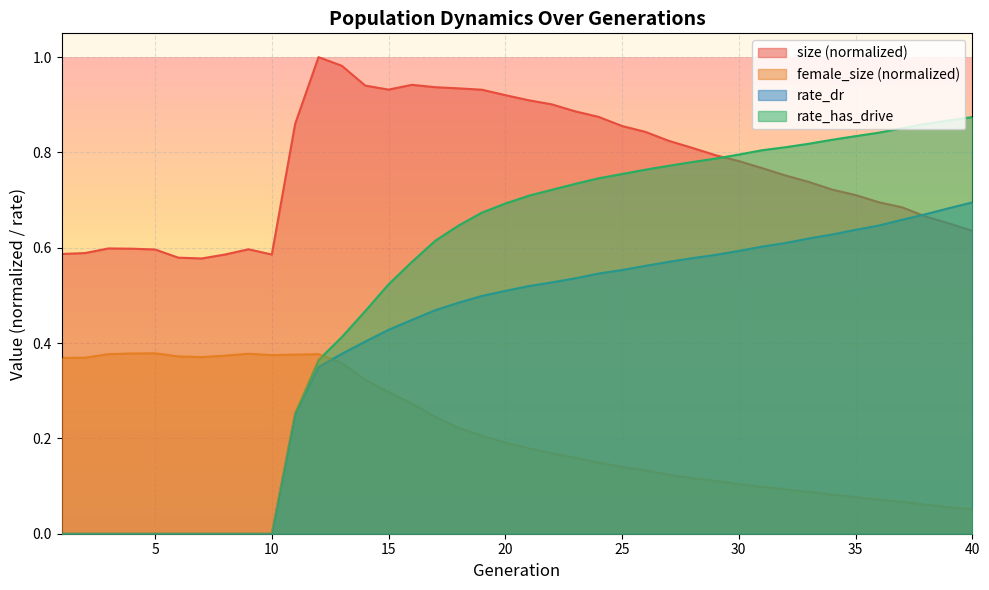

What is the sum of all female_size values?

8.7